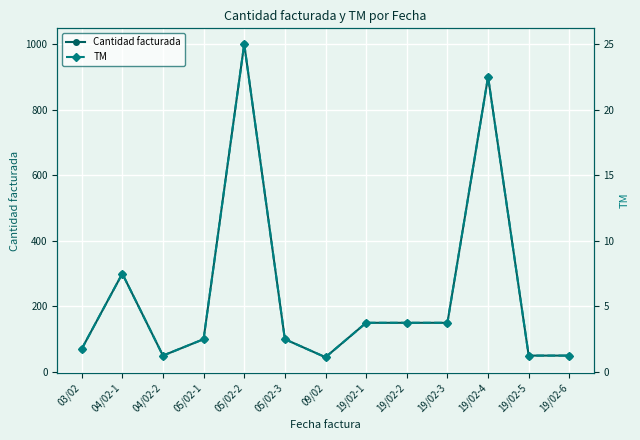

What is the label of the 11th point from the left?

19/02-4